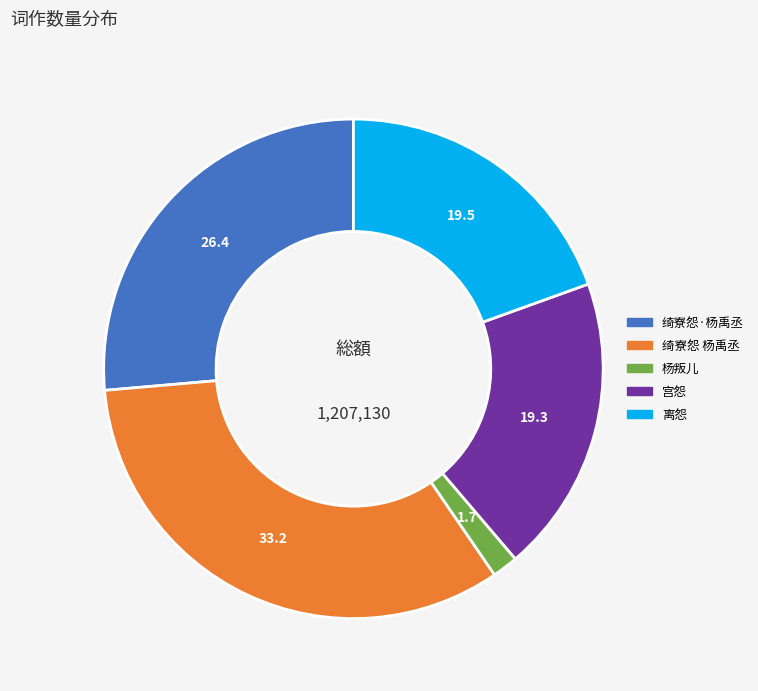

Is there any slice that represents more than half of the pie?

No